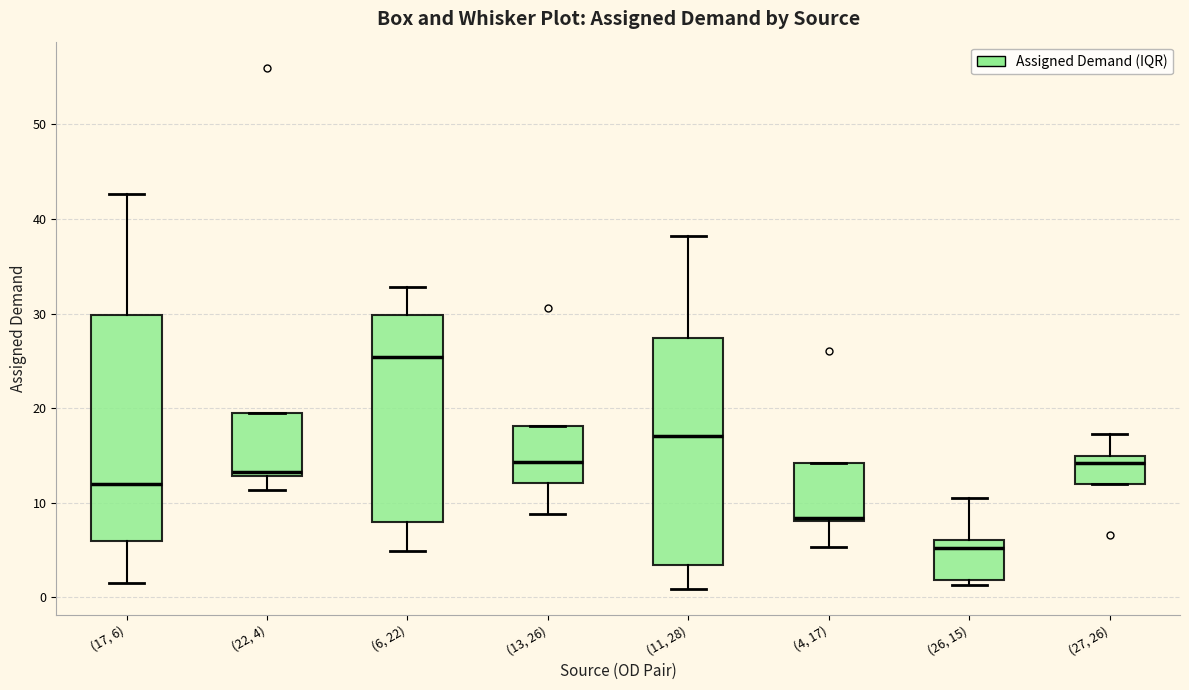

Reading left to right, read every box against the y-axis: the position of its median line, the range the box covers, and the ends of its whiskers. The values are not printed on the chart, so give them approximately, as read against the axis.

(17, 6): median 12, box 6 to 30, whiskers 2 to 43
(22, 4): median 13 (just above the box's lower edge), box 13 to 19, whiskers 11 to 19
(6, 22): median 25, box 8 to 30, whiskers 5 to 33
(13, 26): median 14, box 12 to 18, whiskers 9 to 18
(11, 28): median 17, box 3 to 27, whiskers 1 to 38
(4, 17): median 8 (just above the box's lower edge), box 8 to 14, whiskers 5 to 14
(26, 15): median 5, box 2 to 6, whiskers 1 to 11
(27, 26): median 14, box 12 to 15, whiskers 12 to 17